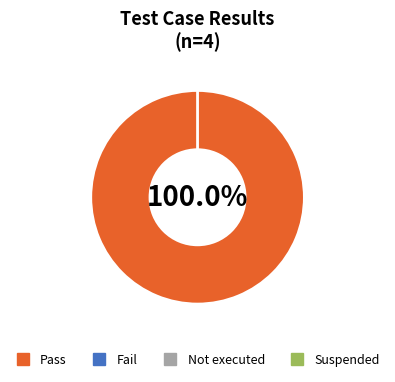

Is there a majority slice in this chart?

Yes